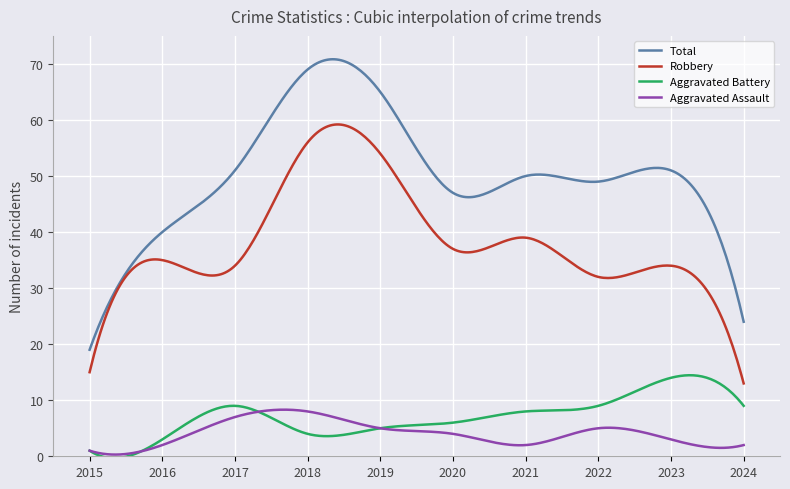

What is the maximum value shown in the chart?

70.8